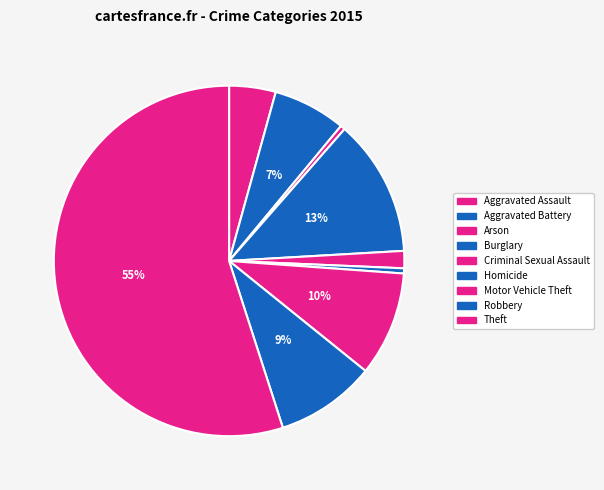

Count the number of slices in the pie.

9